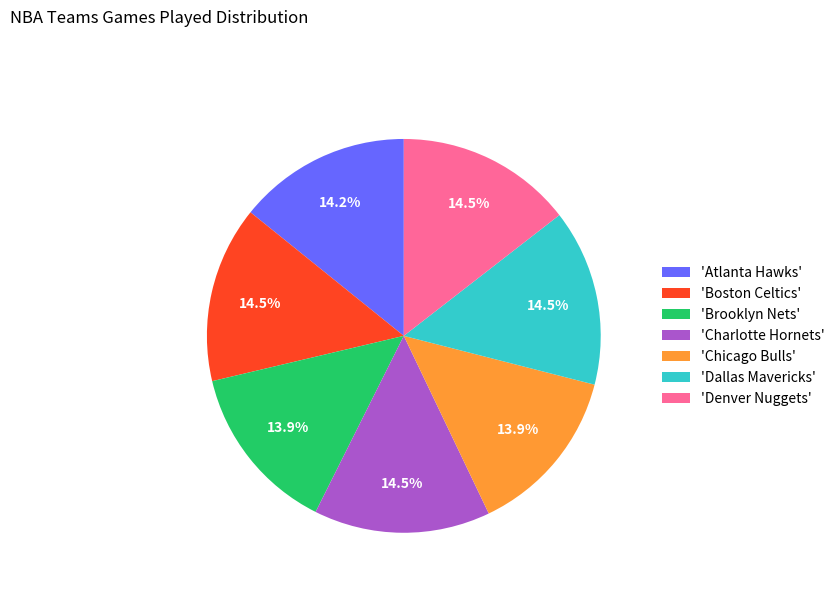

What portion of the pie excludes 'Boston Celtics'?

85.5%